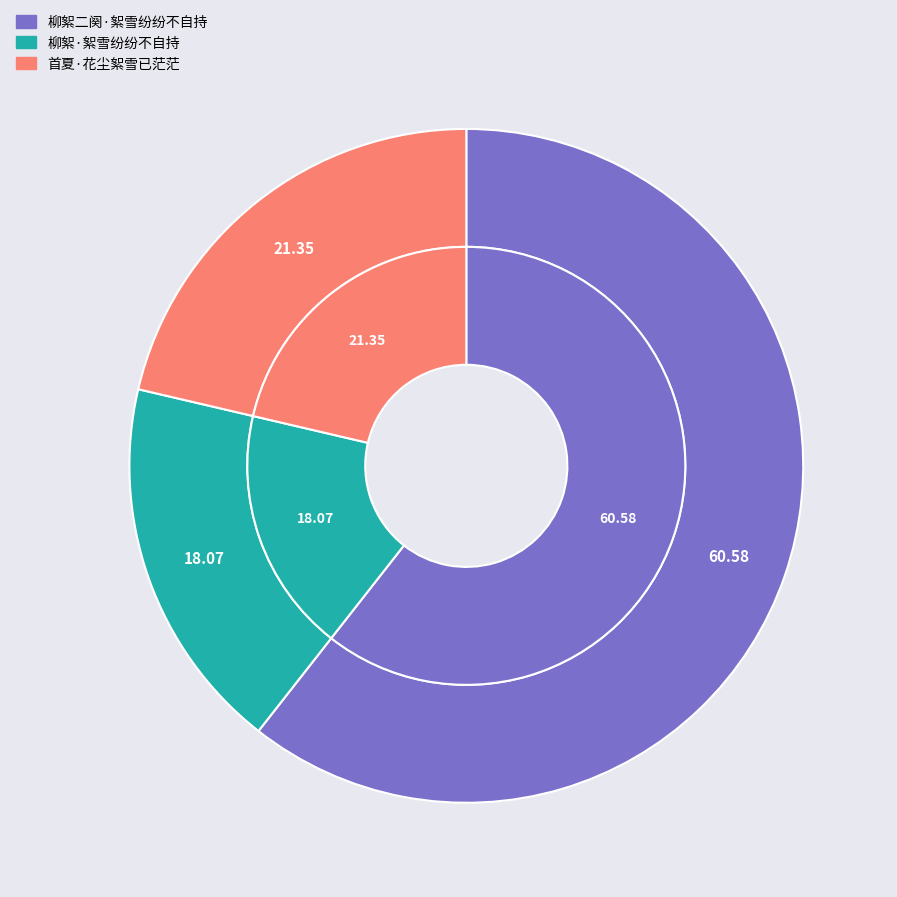

Count the number of slices in the pie.

3